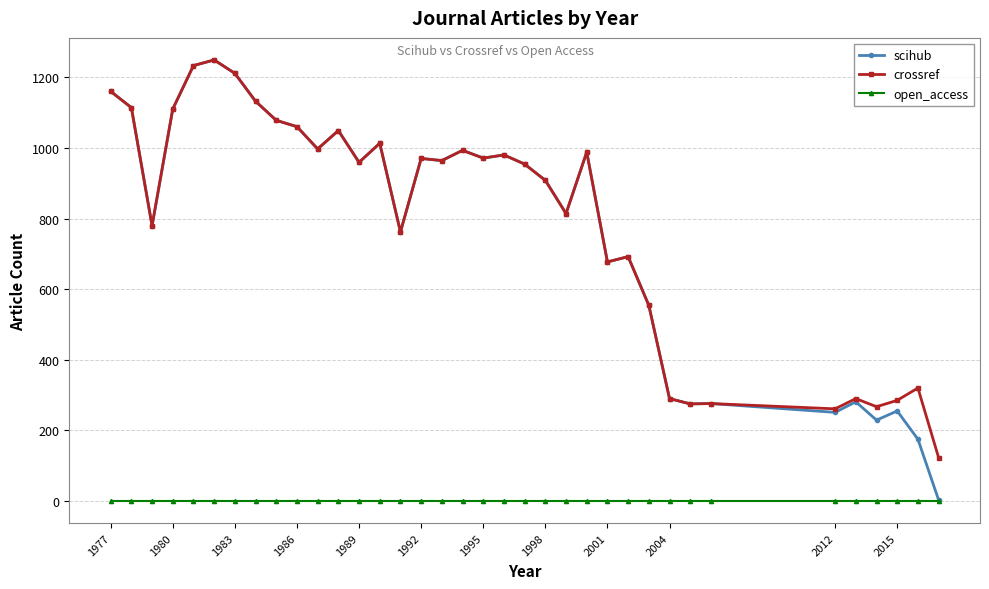

True or false: crossref has more than 2 interior local peaks.

True